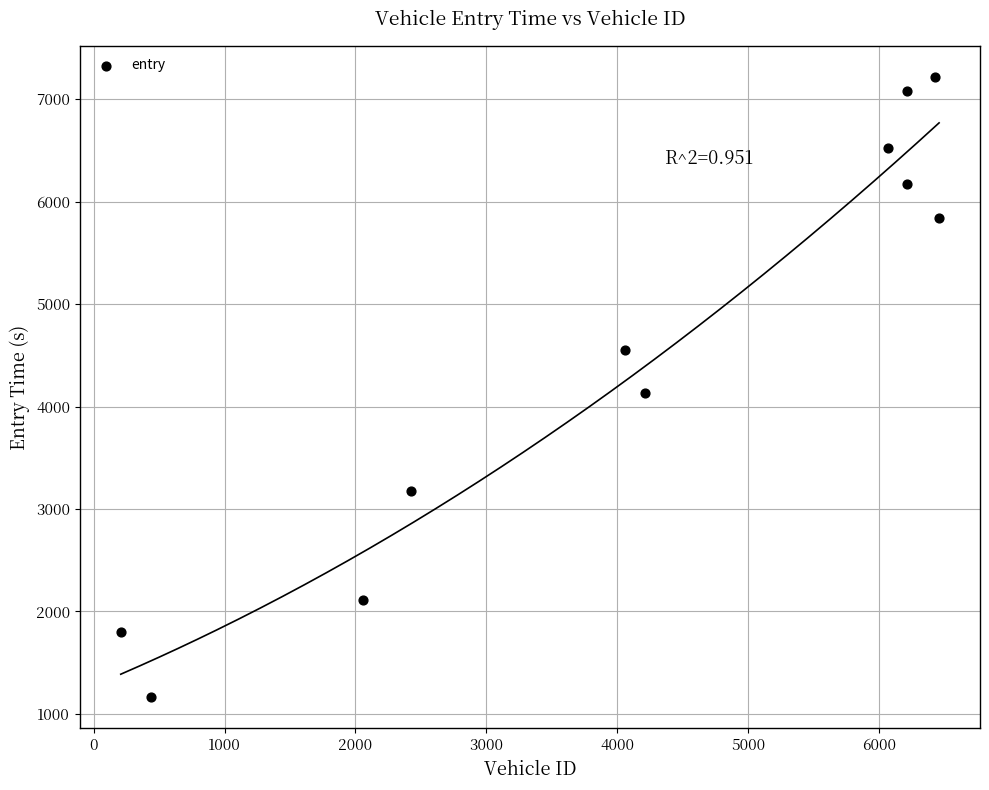

What is the average X value?

4071.9